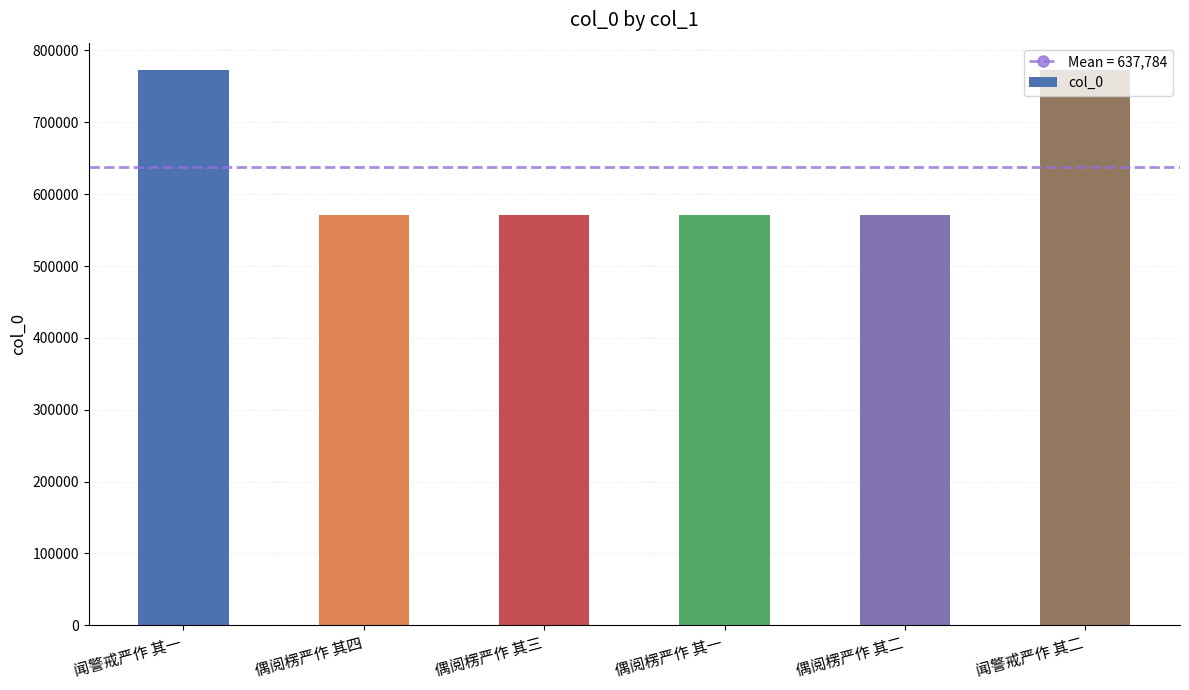

What is the label of the 1st bar from the left?

闻警戒严作 其一